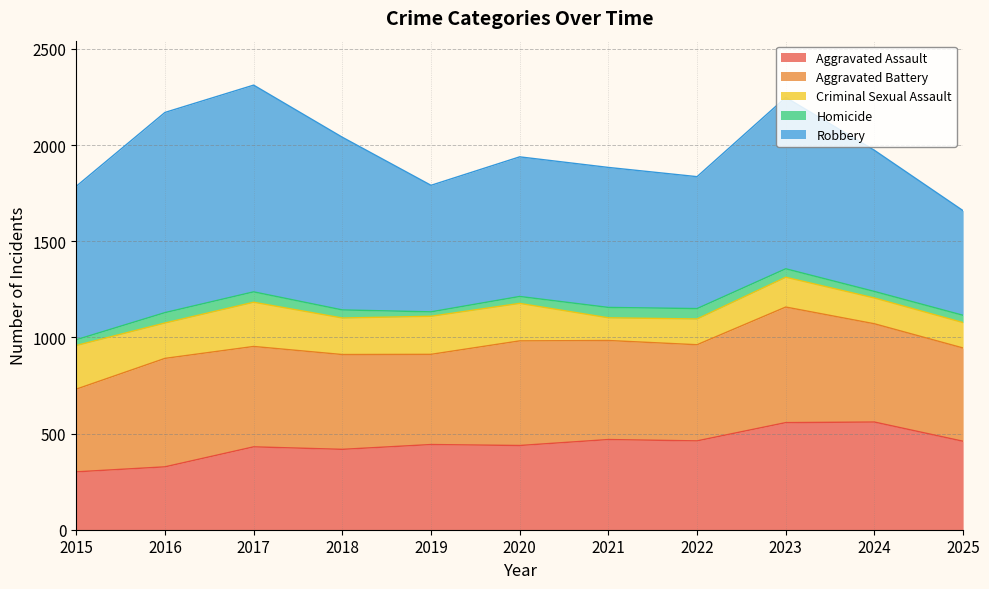

The Criminal Sexual Assault series shows 230 at 2017. True or false?

True